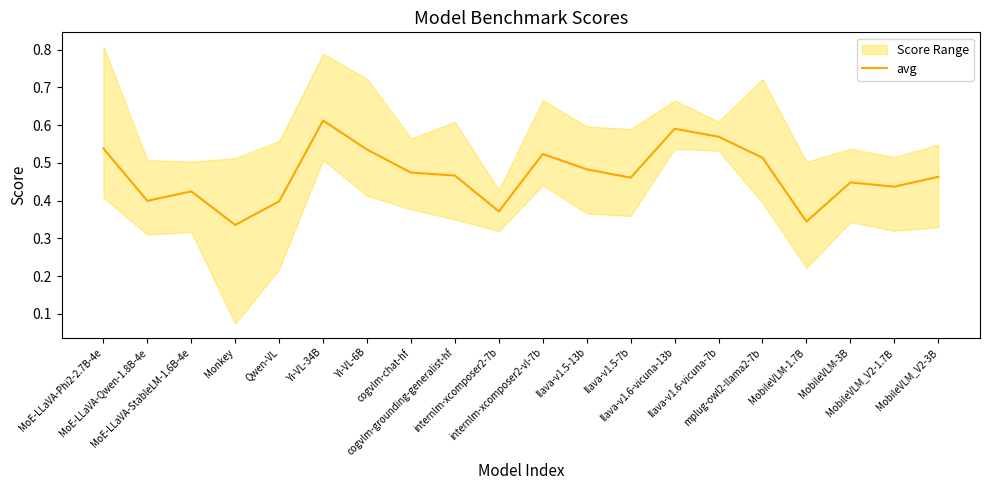

The chart shows a value of 0.5 at cogvlm-chat-hf. True or false?

True